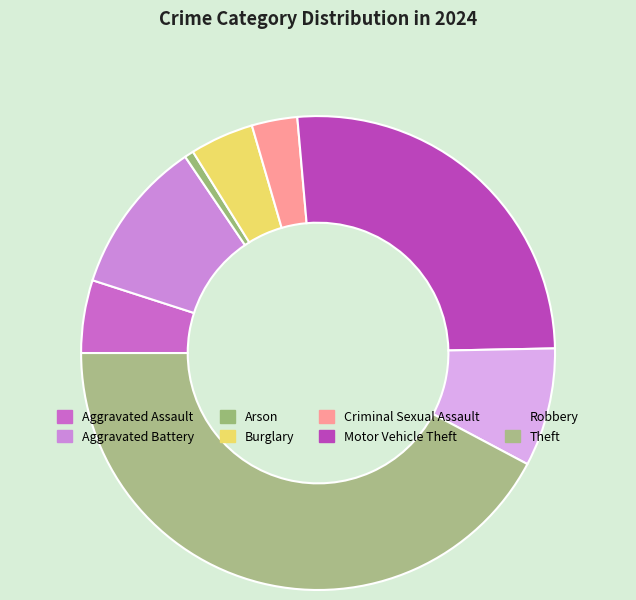

The Aggravated Assault slice represents 14% of the pie. True or false?

False